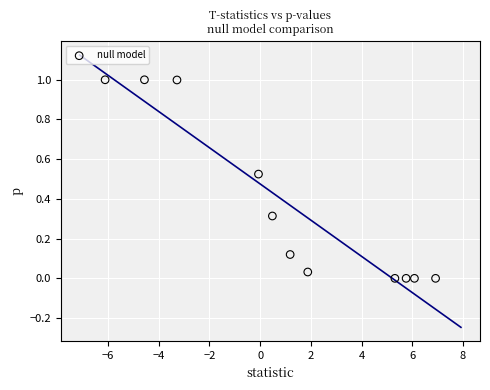

What is the average X value?

1.2